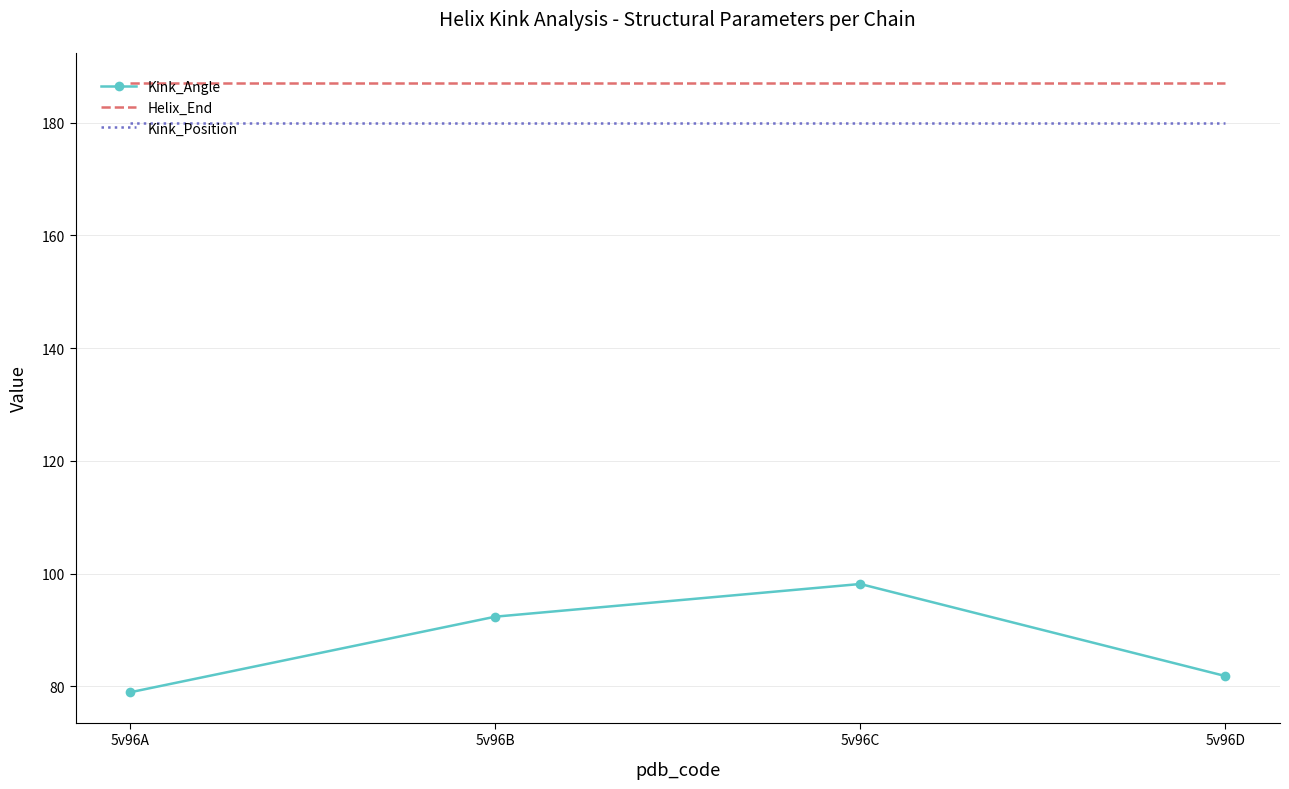

What is the lowest value of the Helix_End series?

187.0